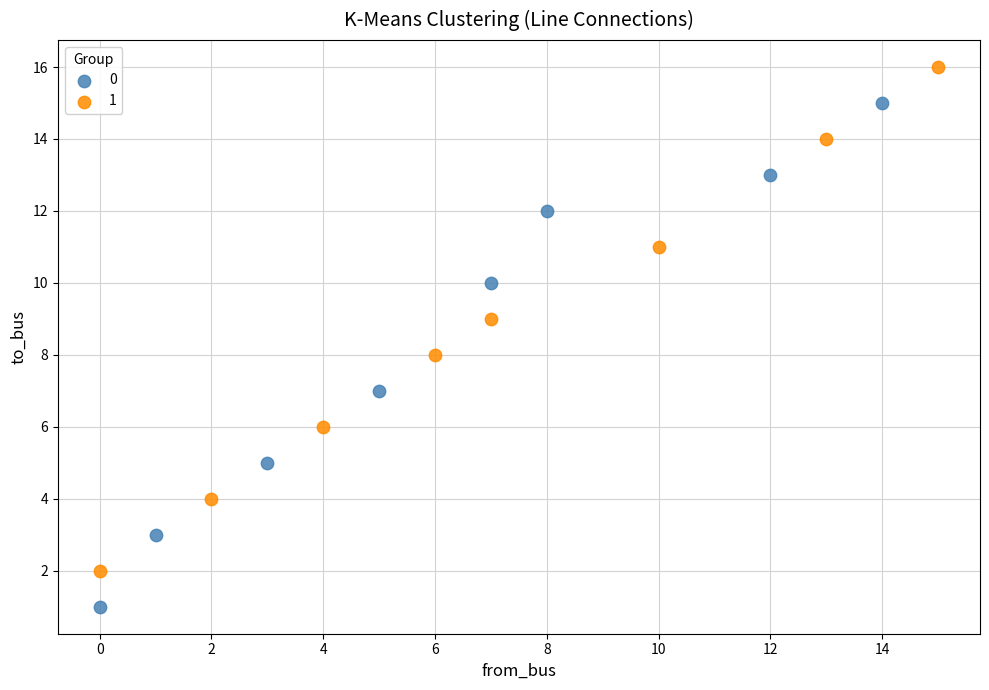

What are all the series names shown in the legend?

0, 1